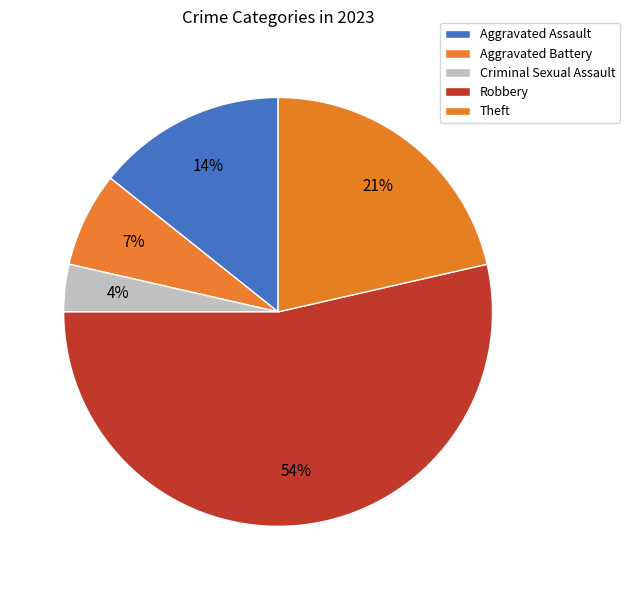

The Aggravated Battery slice represents 16% of the pie. True or false?

False